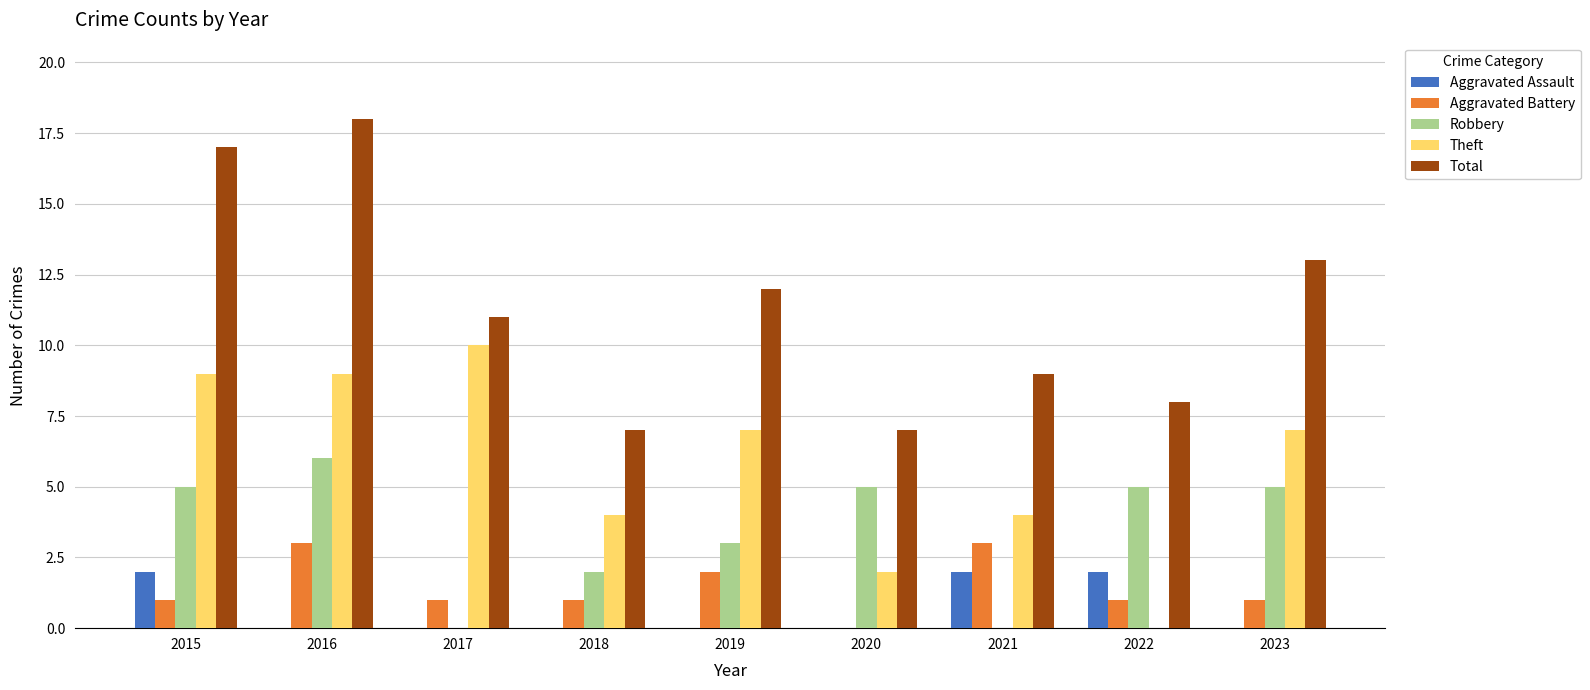

Between 2020 and 2023, which series saw the biggest shift?

Total